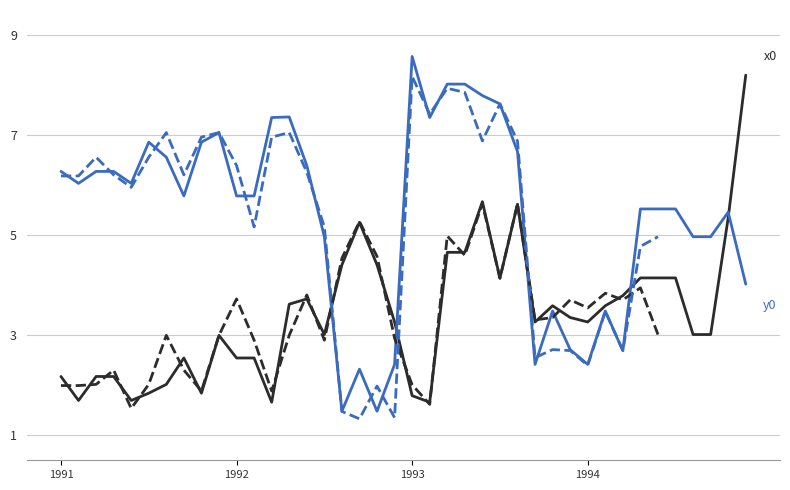

Is this an area chart (filled region under the line)?

No